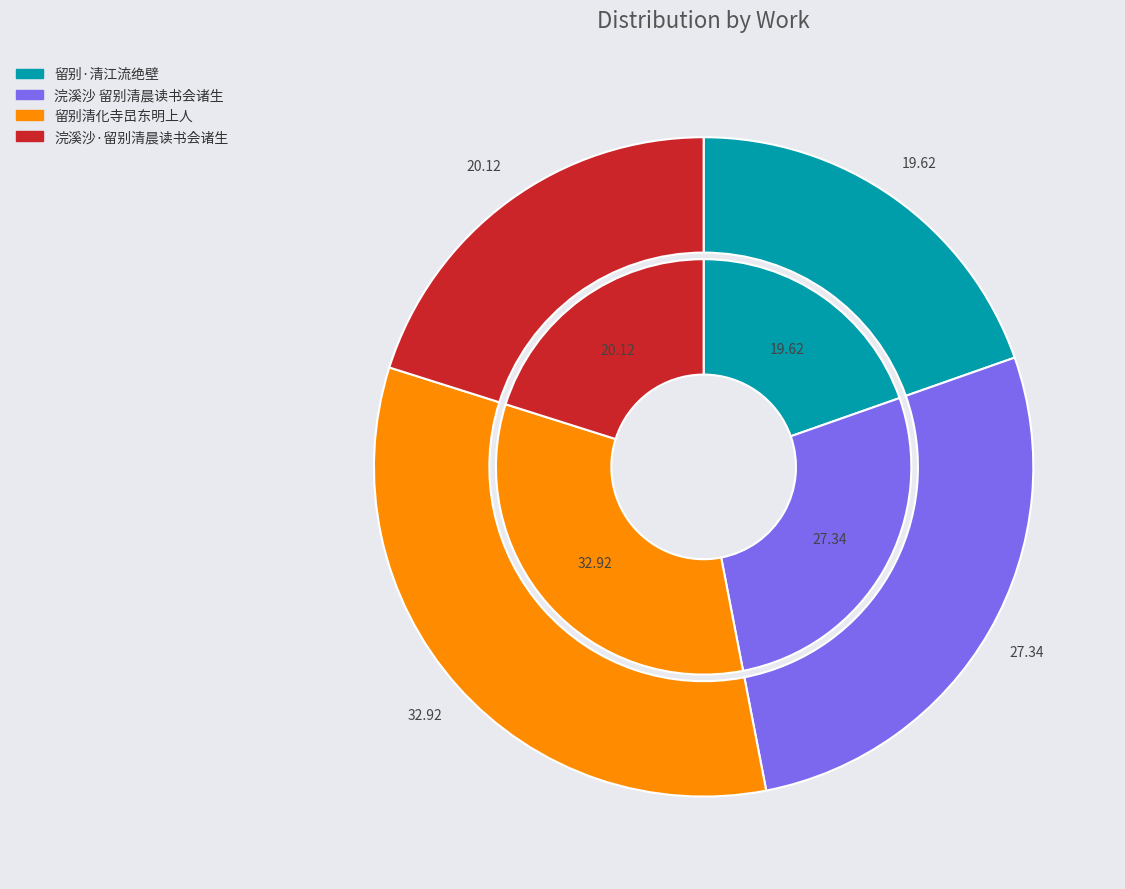

The 浣溪沙·留别清晨读书会诸生 slice represents 11% of the pie. True or false?

False